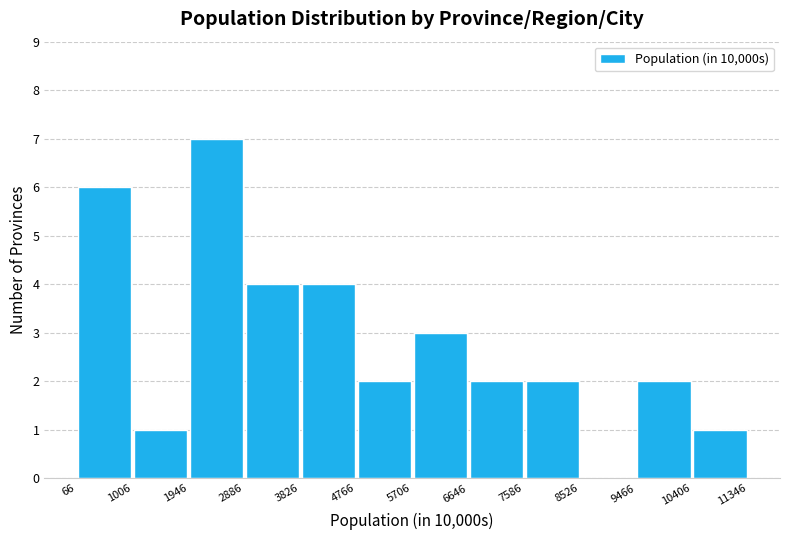

Reading left to right, list every bar in this chart as the range it spans on the x-axis followed by its height. The values are not printed on the chart, so give them approximately, as read against the axis.

66 to 1006: 6
1006 to 1946: 1
1946 to 2886: 7
2886 to 3826: 4
3826 to 4766: 4
4766 to 5706: 2
5706 to 6646: 3
6646 to 7586: 2
7586 to 8526: 2
8526 to 9466: 0
9466 to 10406: 2
10406 to 11346: 1